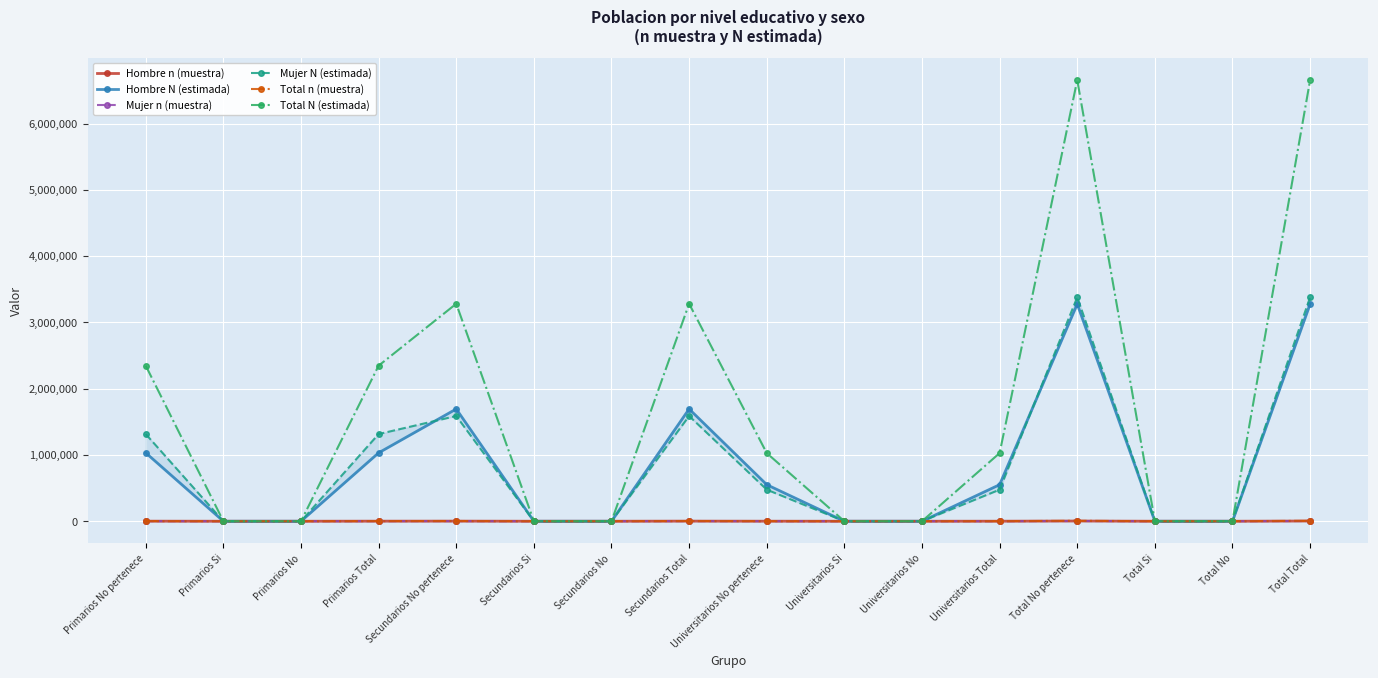

Reading left to right, extract all data points from this chart.

Hombre n (muestra): Primarios No pertenece=1038	Primarios Si=0	Primarios No=0	Primarios Total=1038	Secundarios No pertenece=1649	Secundarios Si=0	Secundarios No=0	Secundarios Total=1649	Universitarios No pertenece=527	Universitarios Si=0	Universitarios No=0	Universitarios Total=527	Total No pertenece=3214	Total Si=0	Total No=0	Total Total=3214
Hombre N (estimada): Primarios No pertenece=1031723	Primarios Si=0	Primarios No=0	Primarios Total=1031723	Secundarios No pertenece=1693413	Secundarios Si=0	Secundarios No=0	Secundarios Total=1693413	Universitarios No pertenece=551408	Universitarios Si=0	Universitarios No=0	Universitarios Total=551408	Total No pertenece=3276543	Total Si=0	Total No=0	Total Total=3276543
Mujer n (muestra): Primarios No pertenece=1291	Primarios Si=0	Primarios No=0	Primarios Total=1291	Secundarios No pertenece=1554	Secundarios Si=0	Secundarios No=0	Secundarios Total=1554	Universitarios No pertenece=452	Universitarios Si=0	Universitarios No=0	Universitarios Total=452	Total No pertenece=3297	Total Si=0	Total No=0	Total Total=3297
Mujer N (estimada): Primarios No pertenece=1315113	Primarios Si=0	Primarios No=0	Primarios Total=1315113	Secundarios No pertenece=1587673	Secundarios Si=0	Secundarios No=0	Secundarios Total=1587673	Universitarios No pertenece=476412	Universitarios Si=0	Universitarios No=0	Universitarios Total=476412	Total No pertenece=3379197	Total Si=0	Total No=0	Total Total=3379197
Total n (muestra): Primarios No pertenece=2329	Primarios Si=0	Primarios No=0	Primarios Total=2329	Secundarios No pertenece=3203	Secundarios Si=0	Secundarios No=0	Secundarios Total=3203	Universitarios No pertenece=979	Universitarios Si=0	Universitarios No=0	Universitarios Total=979	Total No pertenece=6511	Total Si=0	Total No=0	Total Total=6511
Total N (estimada): Primarios No pertenece=2346835	Primarios Si=0	Primarios No=0	Primarios Total=2346835	Secundarios No pertenece=3281086	Secundarios Si=0	Secundarios No=0	Secundarios Total=3281086	Universitarios No pertenece=1027820	Universitarios Si=0	Universitarios No=0	Universitarios Total=1027820	Total No pertenece=6655741	Total Si=0	Total No=0	Total Total=6655741